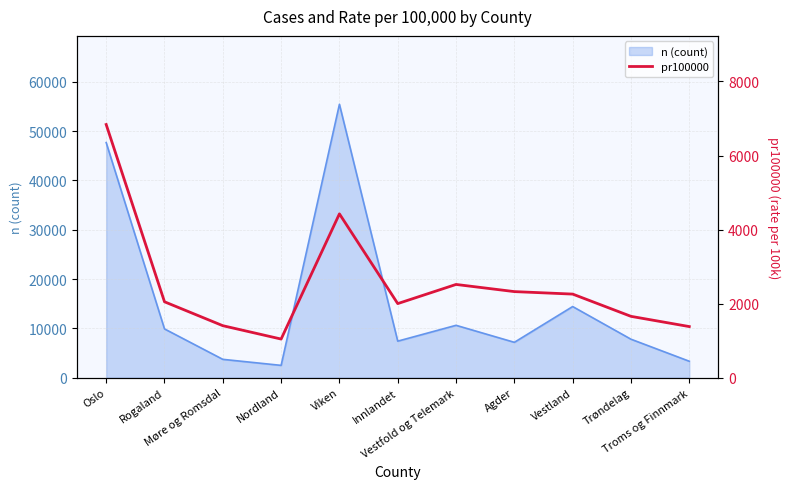

What is the lowest value of the n (count) series?

2512